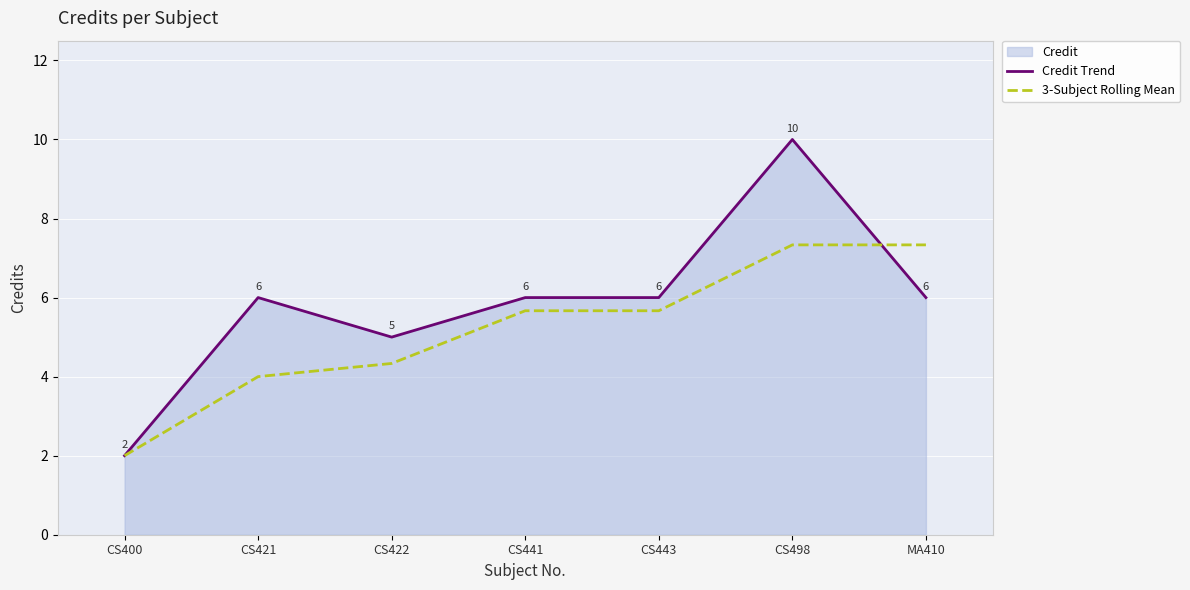

Does the chart display data point markers on the line(s)?

No